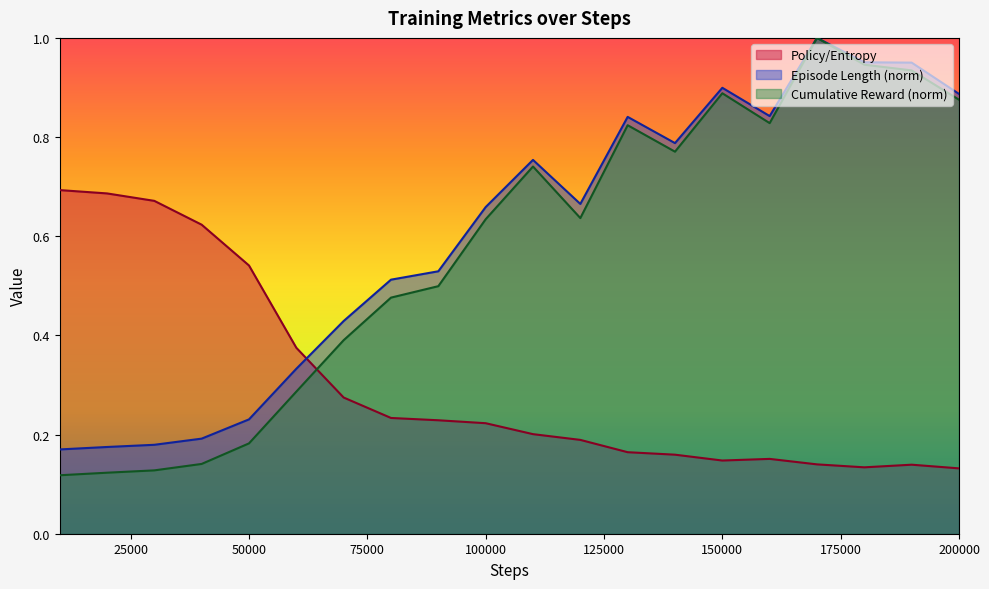

Reading left to right, list all the values displayed in this chart.

Policy/Entropy: 0.7	0.7	0.7	0.6	0.5	0.4	0.3	0.2	0.2	0.2	0.2	0.2	0.2	0.2	0.1	0.2	0.1	0.1	0.1	0.1
Environment/Episode Length (scaled): 0.2	0.2	0.2	0.2	0.2	0.3	0.4	0.5	0.5	0.7	0.8	0.7	0.8	0.8	0.9	0.8	1.0	1.0	1.0	0.9
Environment/Cumulative Reward: 0.1	0.1	0.1	0.1	0.2	0.3	0.4	0.5	0.5	0.6	0.7	0.6	0.8	0.8	0.9	0.8	1.0	0.9	0.9	0.9